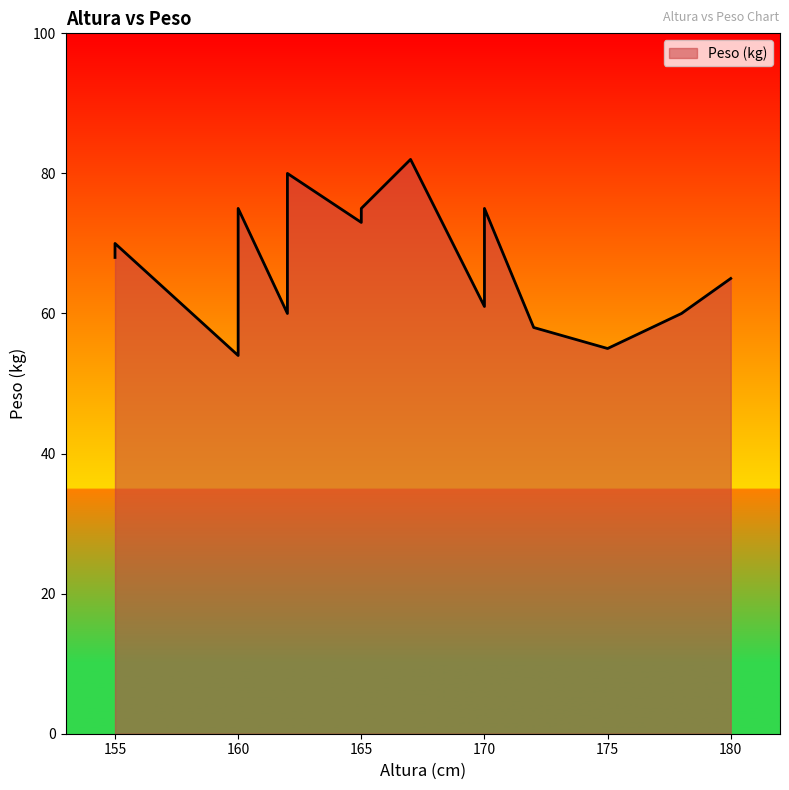

At which category does the chart reach its minimum across all series?

160